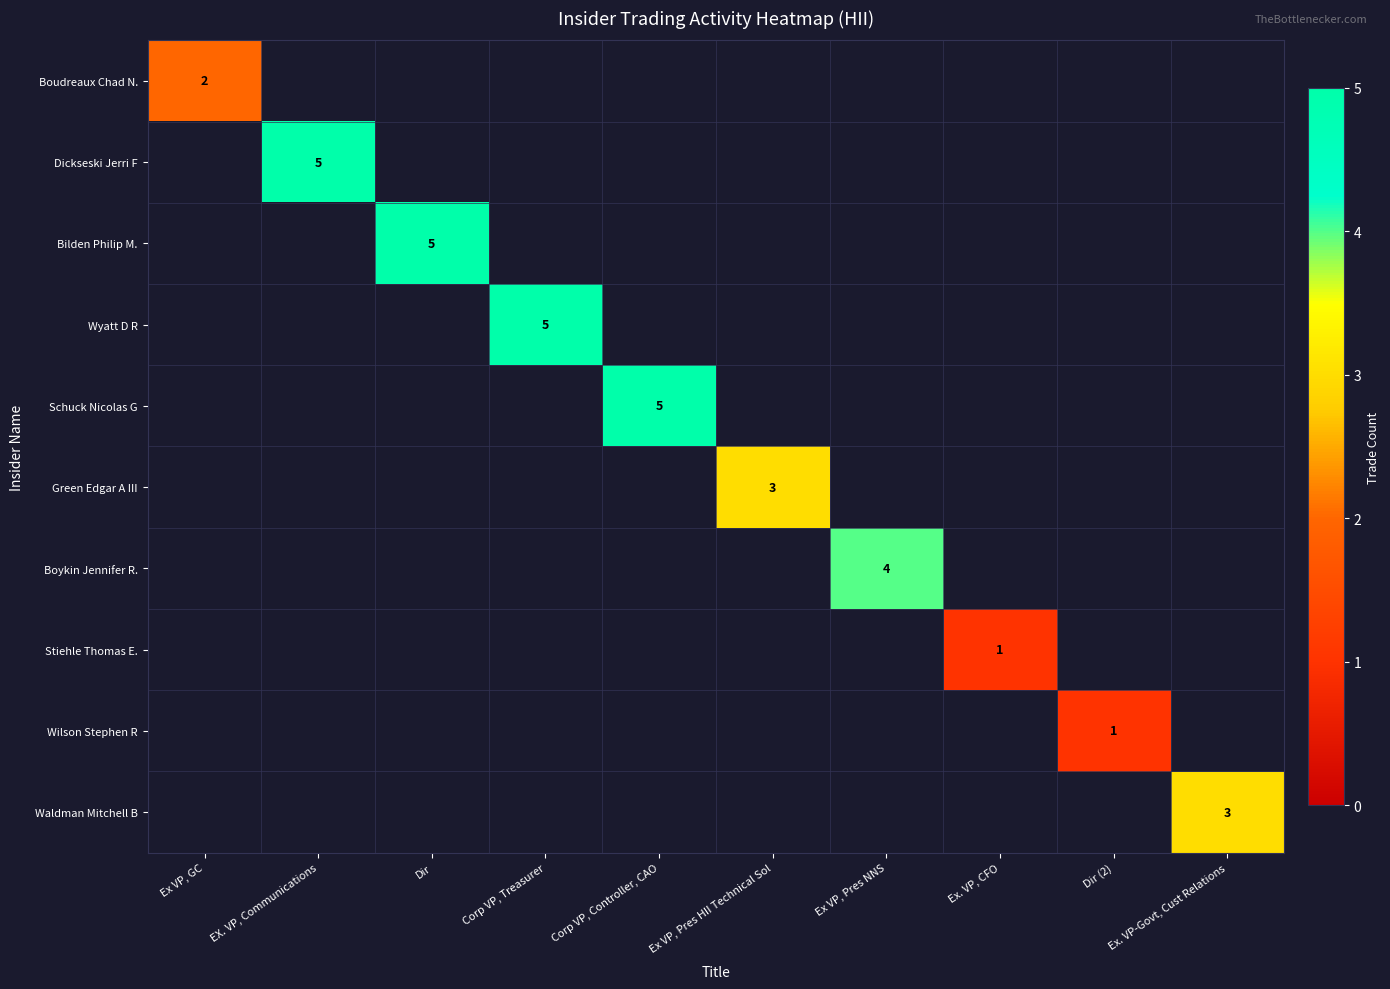

The value of Boudreaux Chad N. at Ex VP, GC is 3.4. True or false?

False